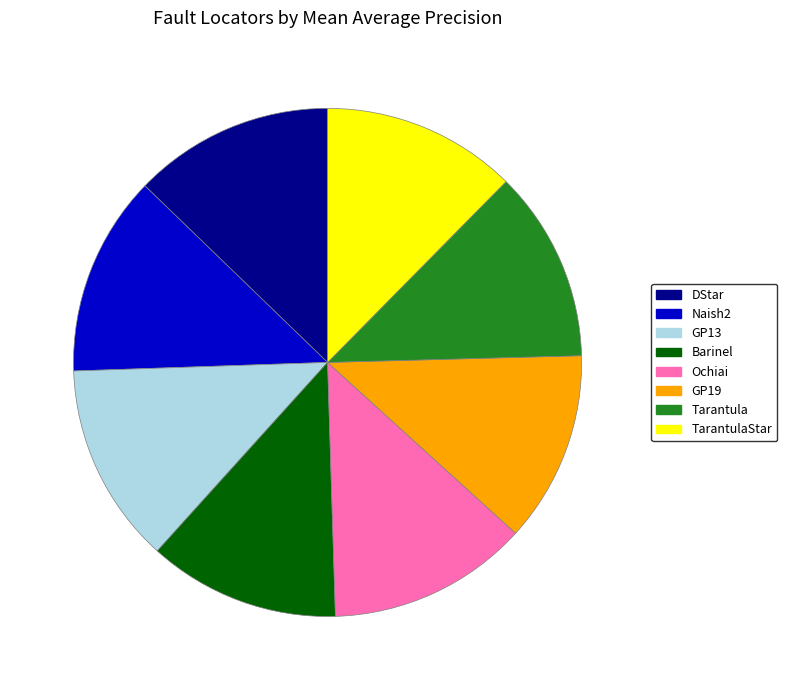

Is there a majority slice in this chart?

No